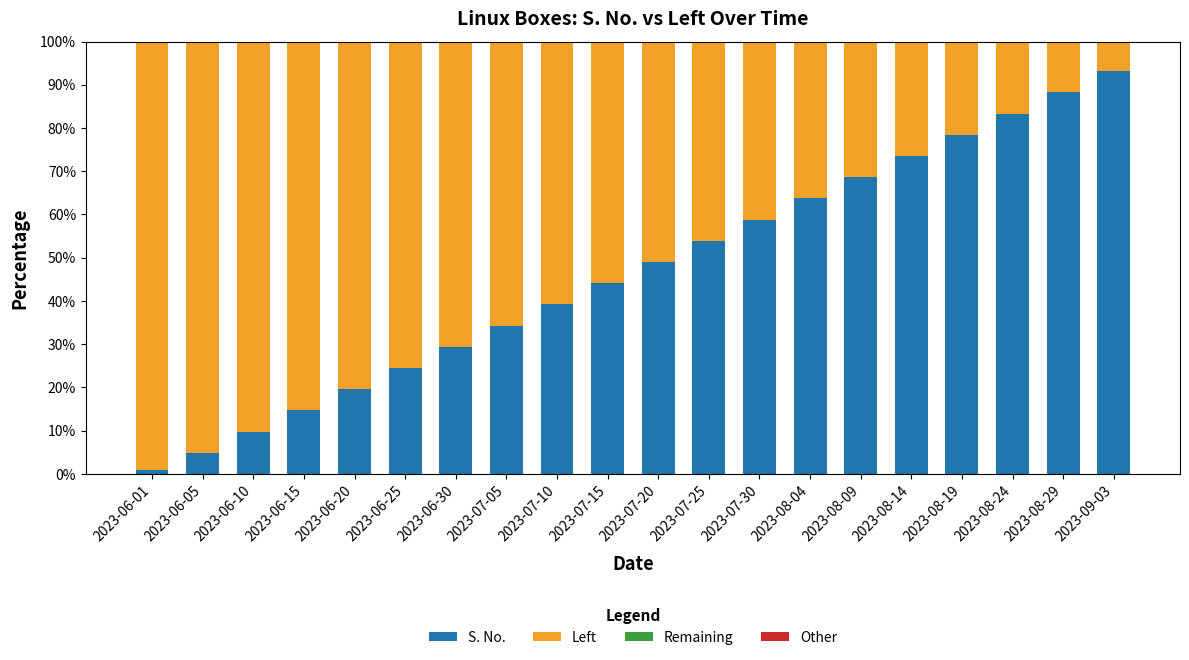

What is the sum of all S. No. values?

932.4